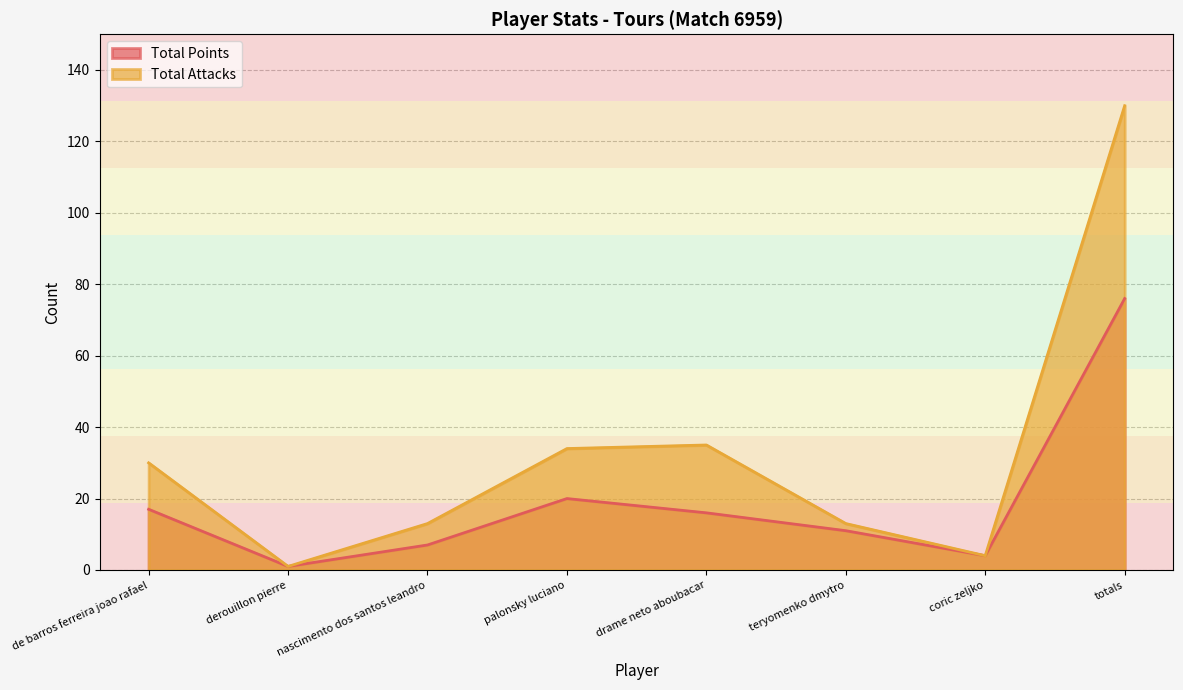

Rank the series by their average value, from lowest to highest.

Total Points, Total Attacks